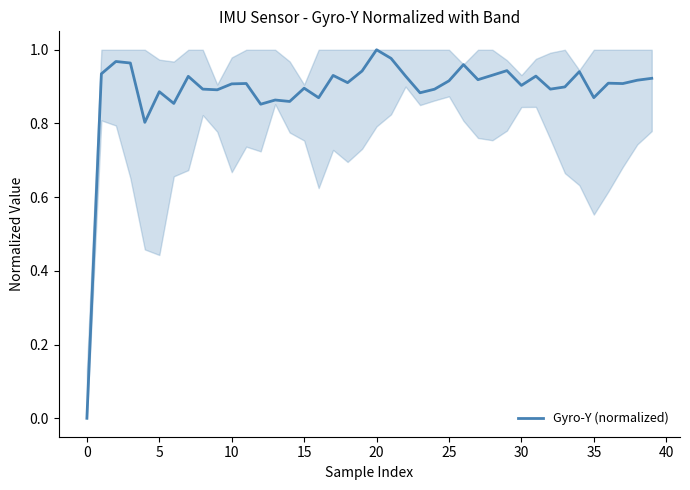

Is it true that the value at 25 is 0.5?

False